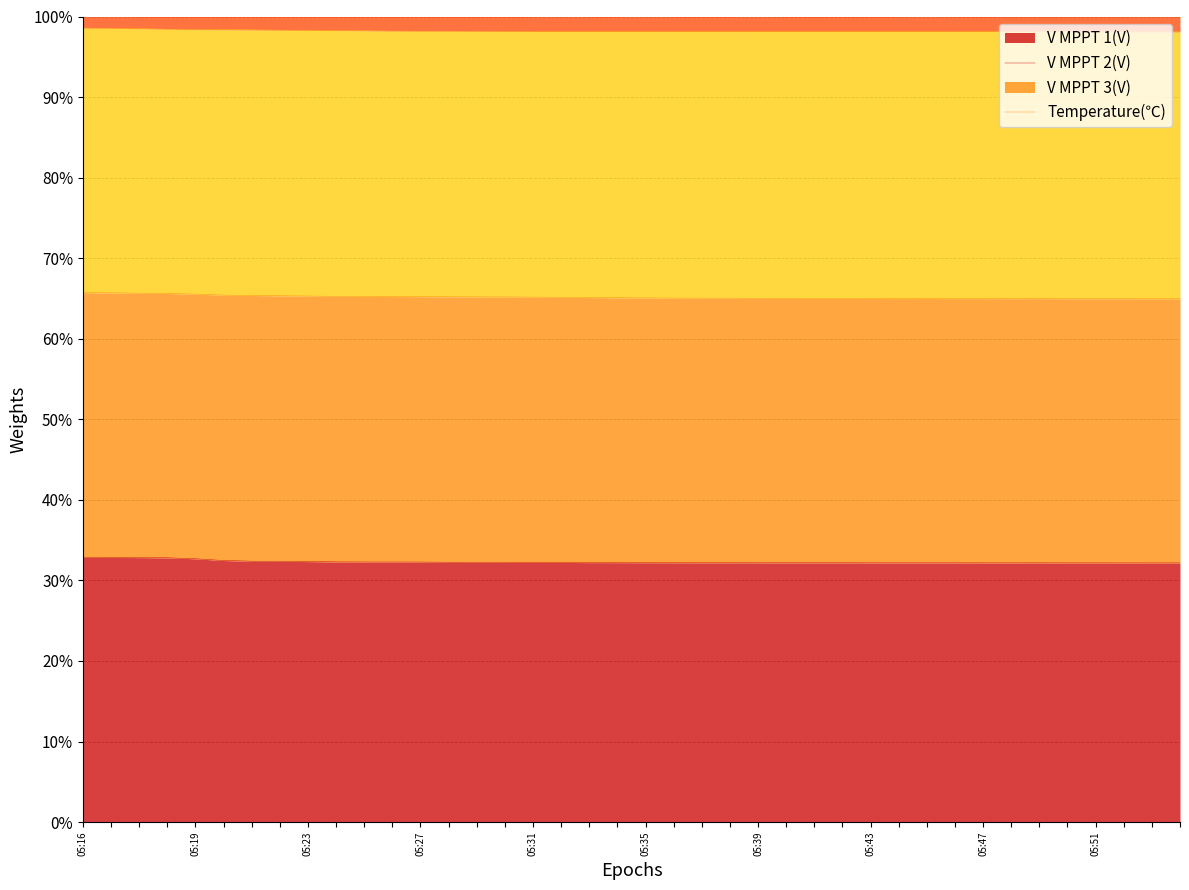

Rank the categories by V MPPT 1(V) value from highest to lowest.

05:16, 05:16, 05:17, 05:18, 05:19, 05:20, 05:21, 05:22, 05:23, 05:24, 05:25, 05:26, 05:27, 05:28, 05:29, 05:30, 05:31, 05:32, 05:33, 05:34, 05:35, 05:36, 05:37, 05:38, 05:39, 05:40, 05:42, 05:41, 05:43, 05:45, 05:44, 05:46, 05:47, 05:49, 05:48, 05:51, 05:50, 05:52, 05:53, 05:54